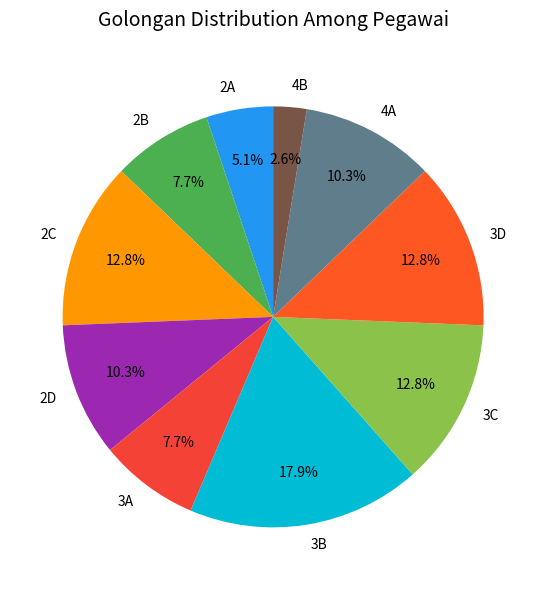

Which category has the biggest portion of the pie?

3B